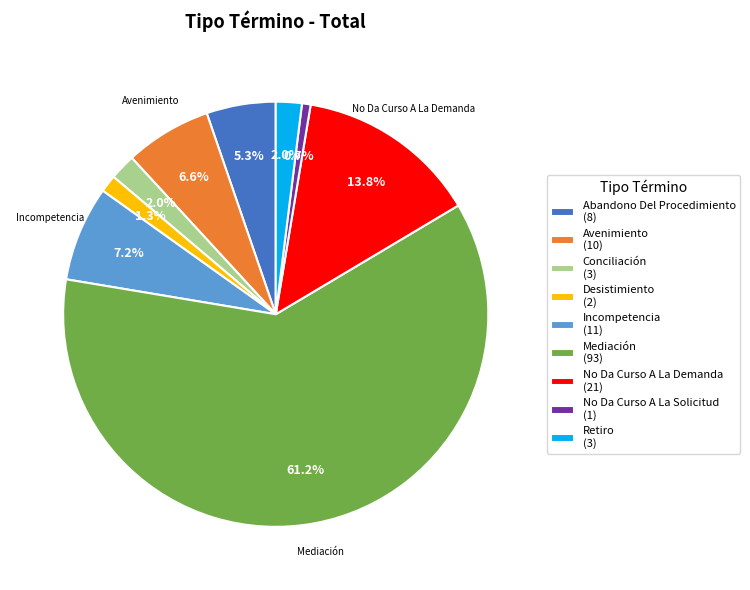

To the nearest percent, what is the difference between the Conciliación and No Da Curso A La Demanda slice percentages?

12%